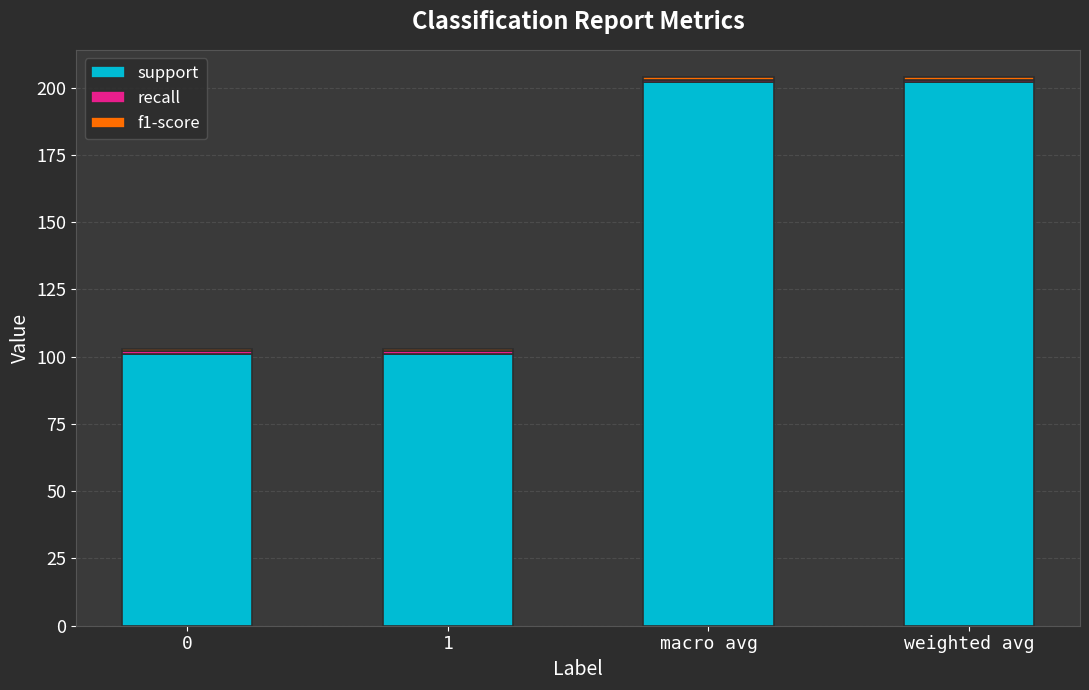

The value of support at 1 is 160.7. True or false?

False